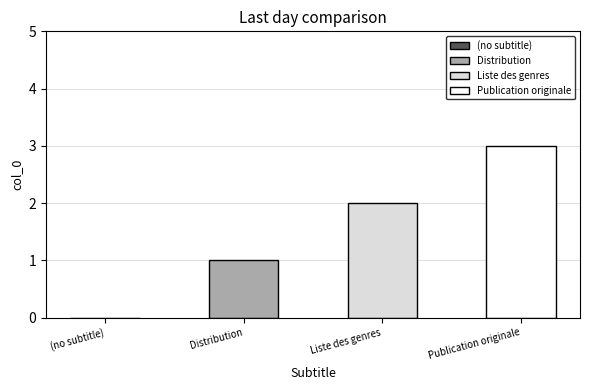

What is the sum of all values?

6